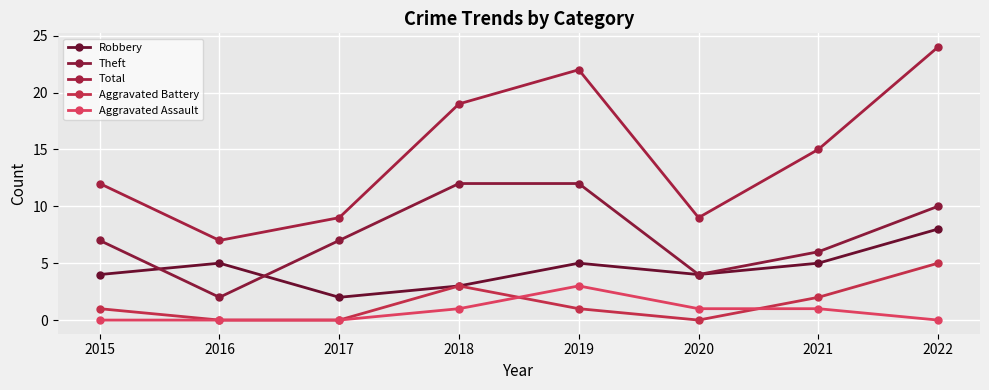

True or false: Total has more than 0 interior local peaks.

True